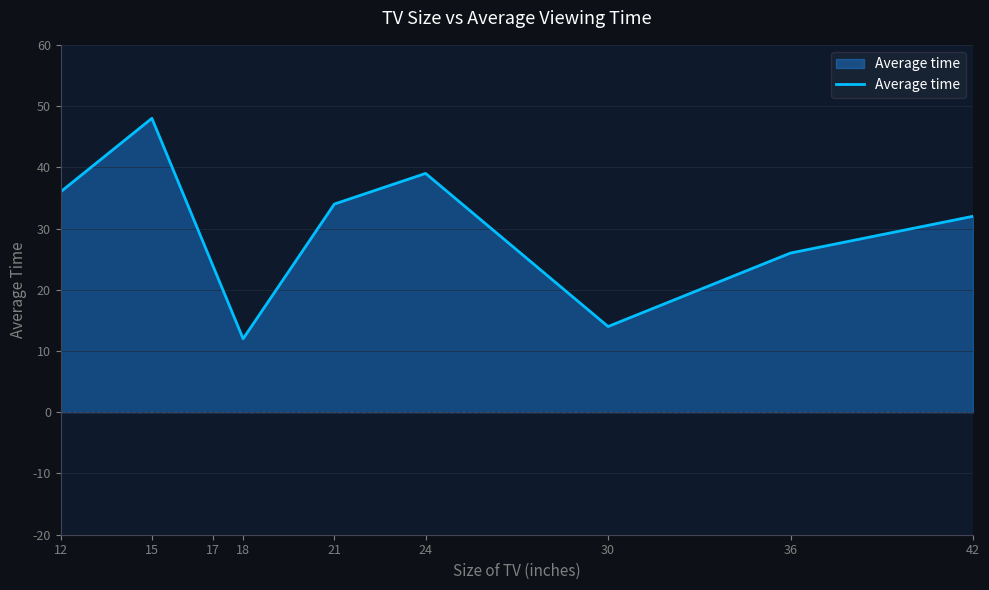

Reading right to left, what are all the values shown in this chart?

42=32	36=26	30=14	24=39	21=34	18=12	17=24	15=48	12=36